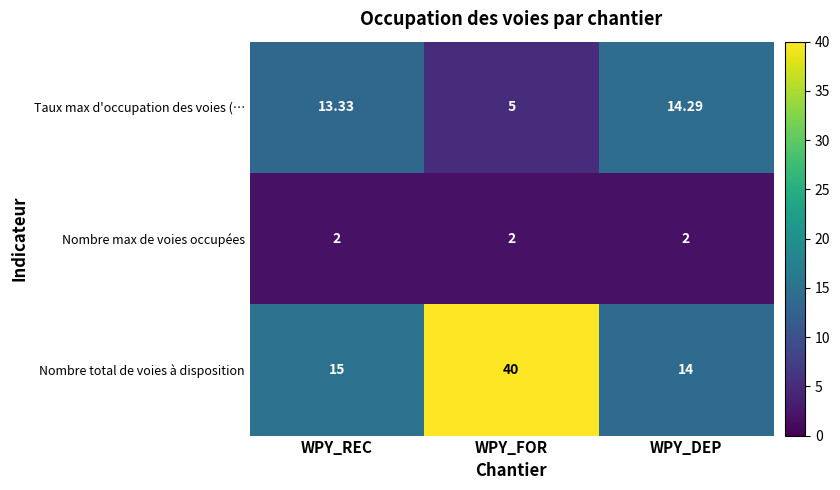

What is the minimum value shown in the chart?

2.0